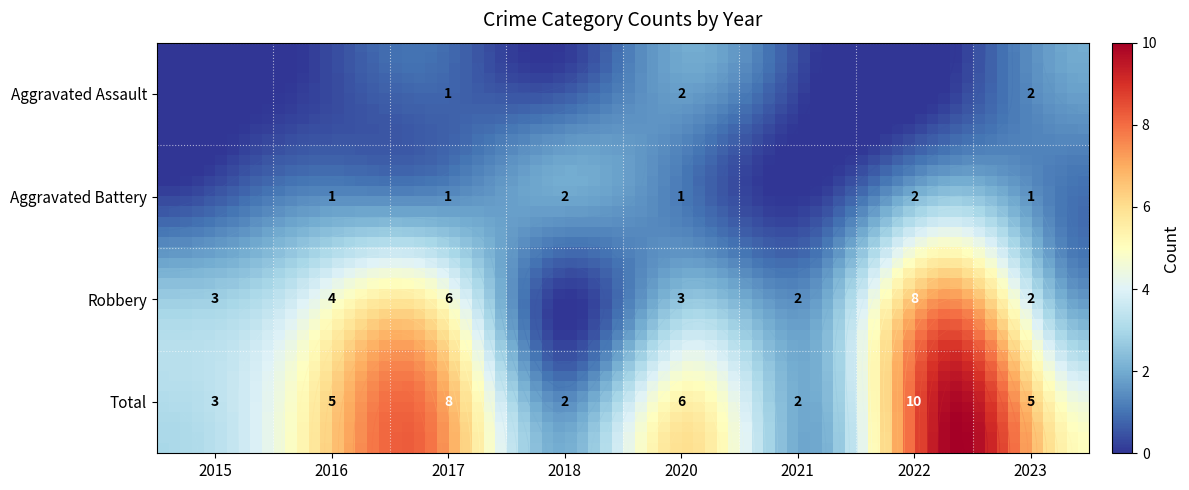

What is the greatest value displayed?

10